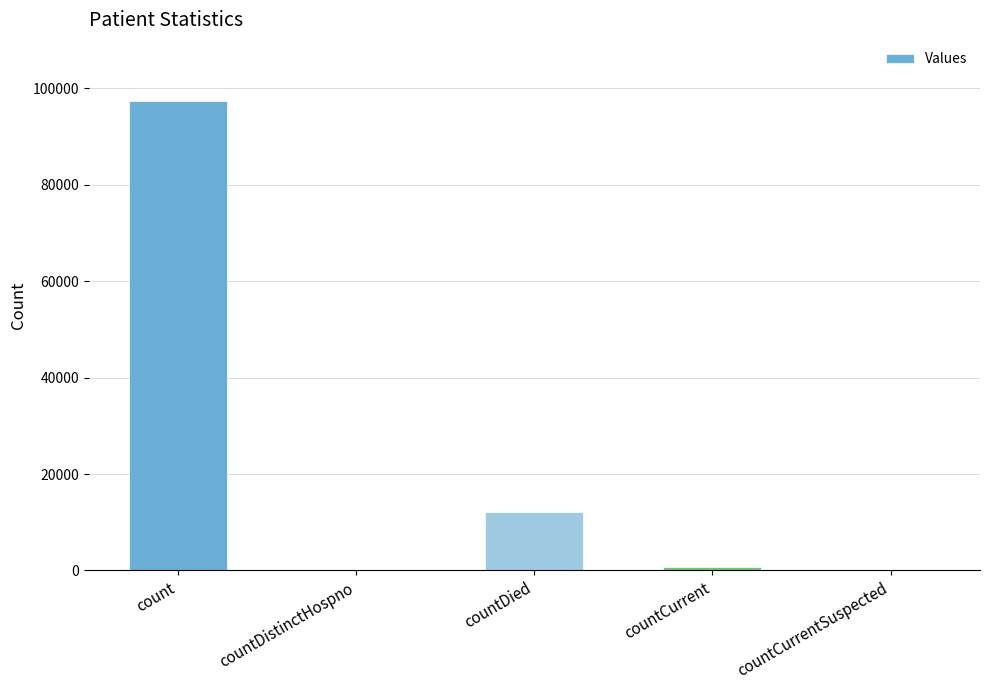

Is it true that the value at countDistinctHospno is -38744?

False